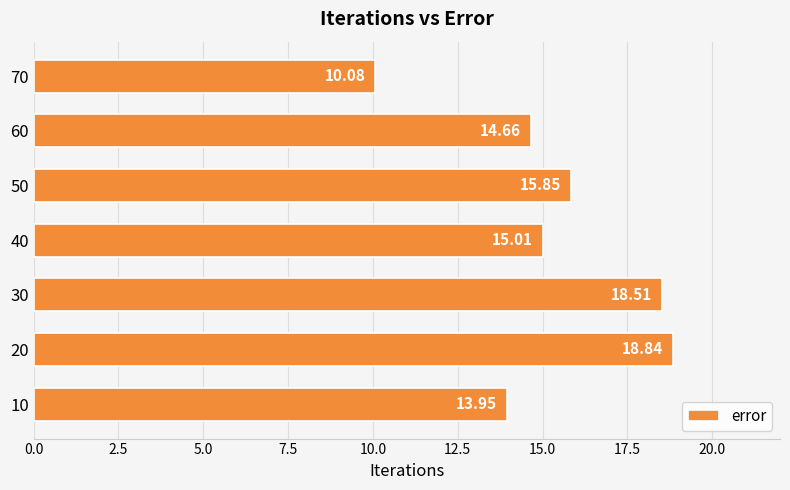

Count the number of values greater than 15.

4